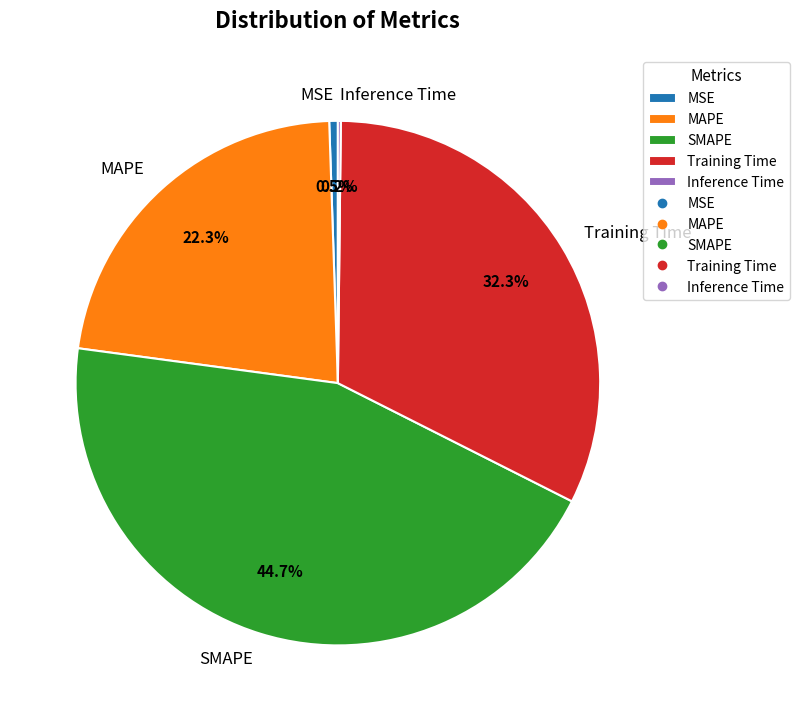

To the nearest percent, what is the average slice percentage?

20%